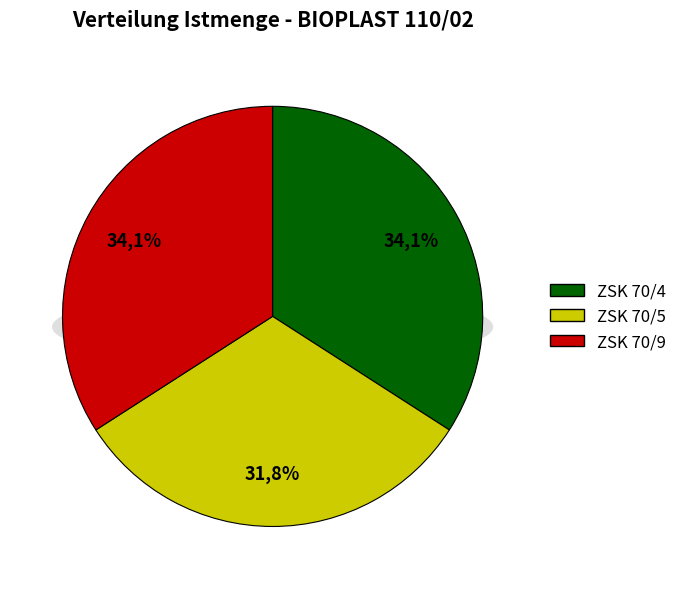

To the nearest percent, what portion does ZSK 70/4 represent?

34%